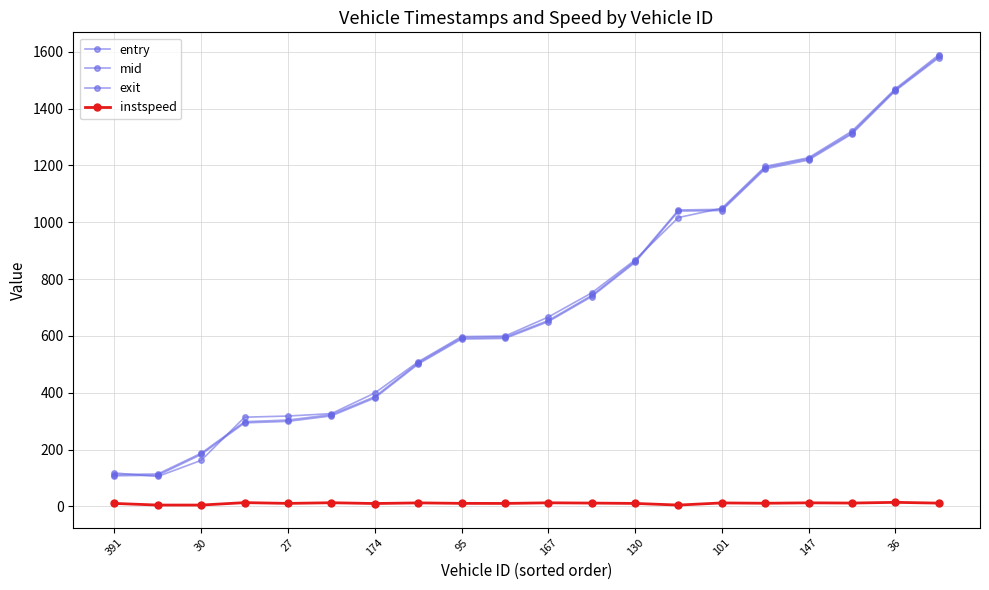

Does the chart have visible grid lines?

Yes